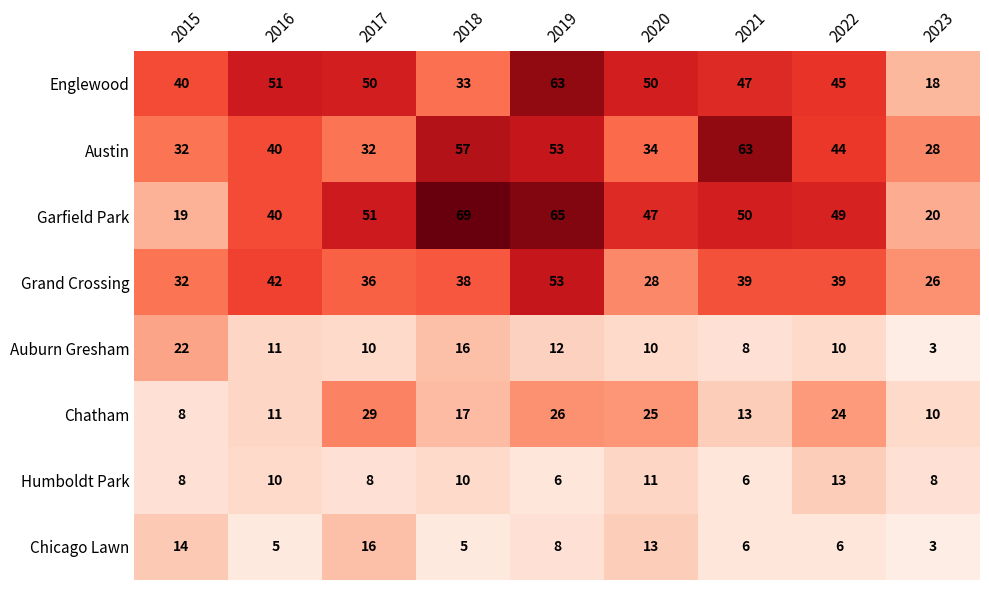

At how many categories does at least one series exceed 64?

2